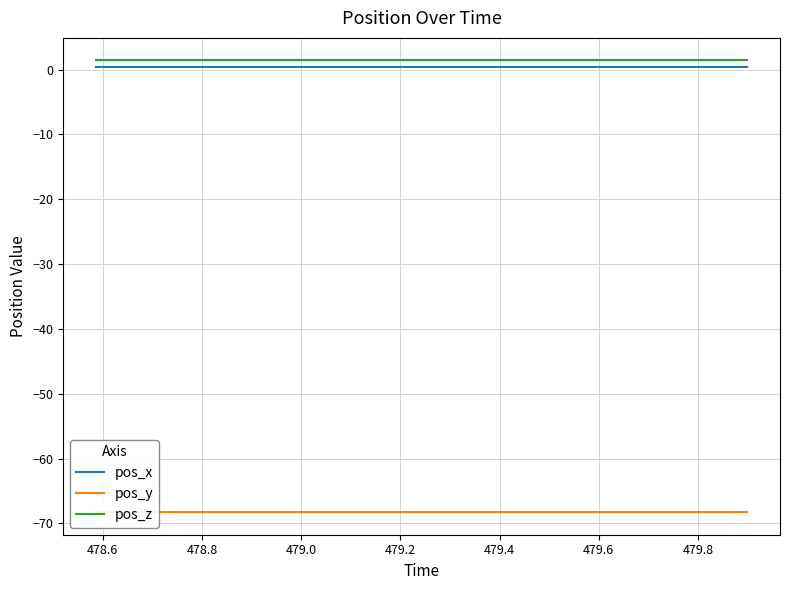

True or false: pos_x and pos_z cross at least once.

False